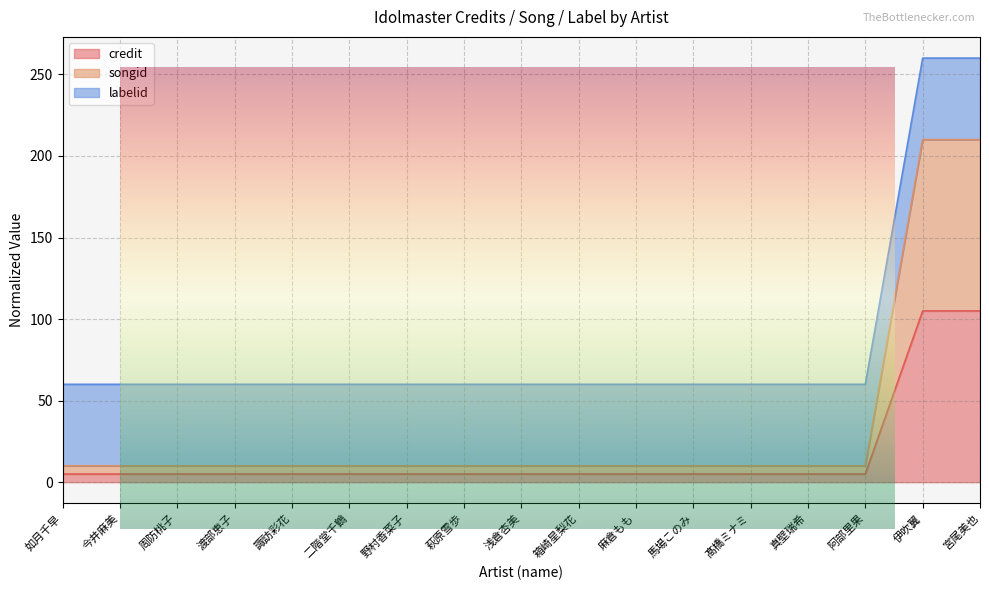

What is the minimum value shown in the chart?

5